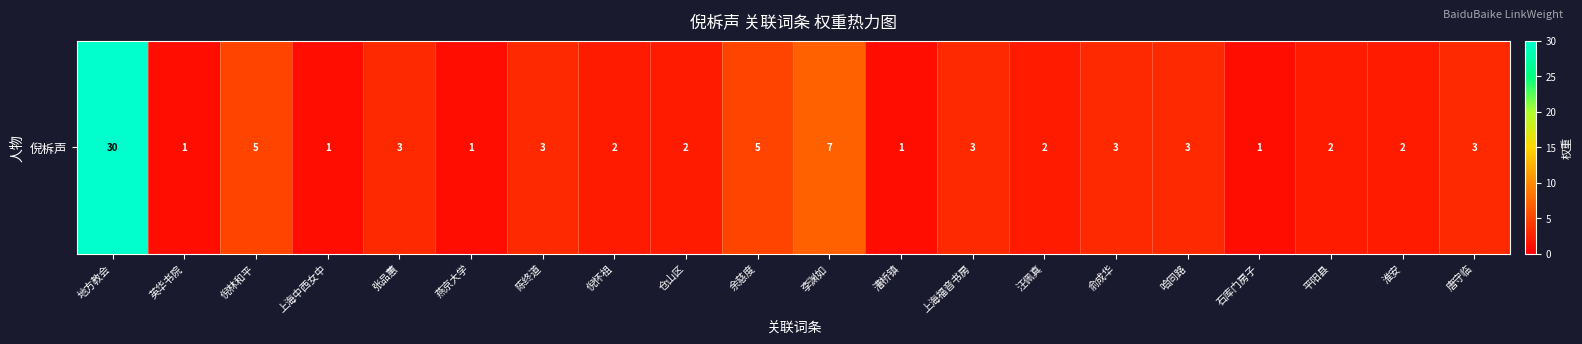

What is the smallest value displayed?

1